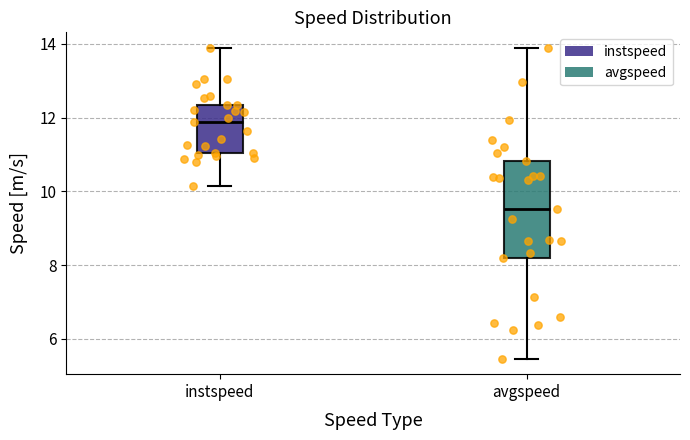

Where does the lower whisker of the box for avgspeed end on the y-axis? The values are not printed on the chart, so give them approximately, as read against the axis.

5.4